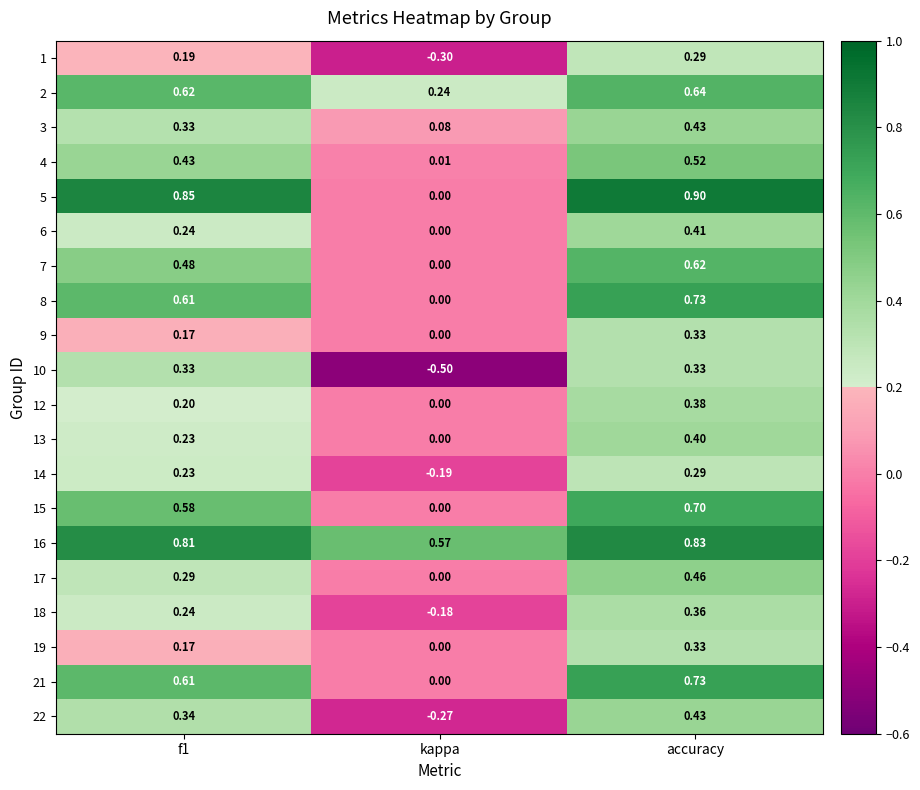

At which category is the sum across all series the highest?

accuracy